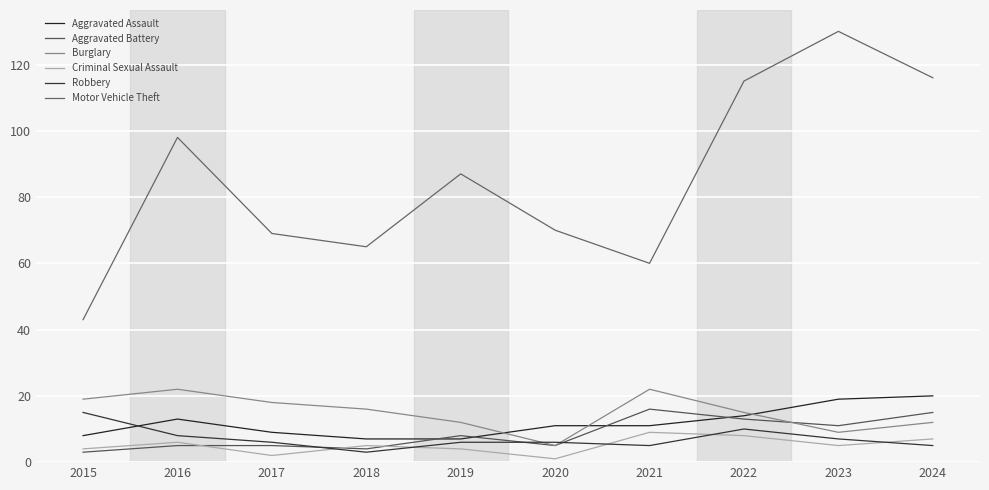

Between 2015 and 2024, which series saw the biggest shift?

Motor Vehicle Theft